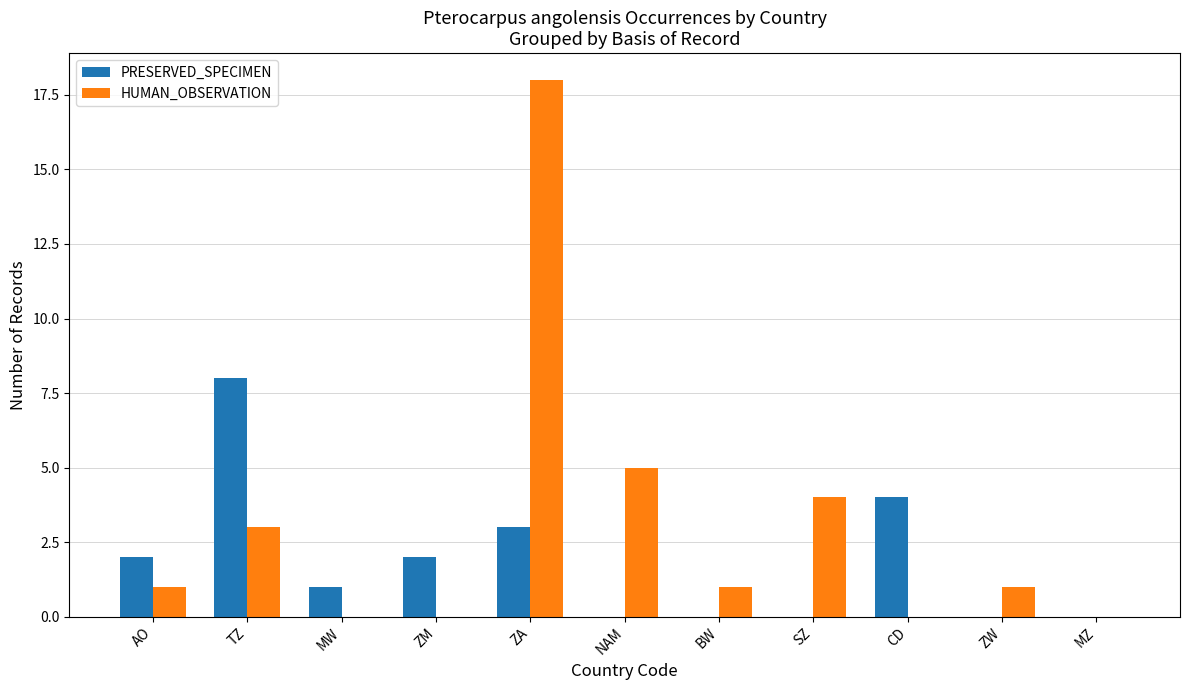

The value of PRESERVED_SPECIMEN at SZ is 0. True or false?

True